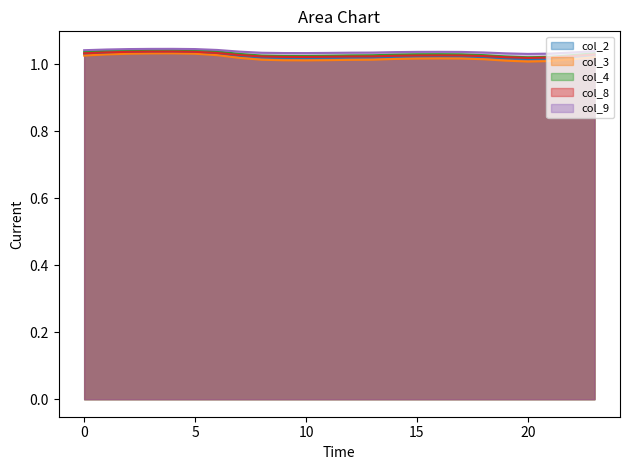

Which series has the largest total across all categories?

col_9_line